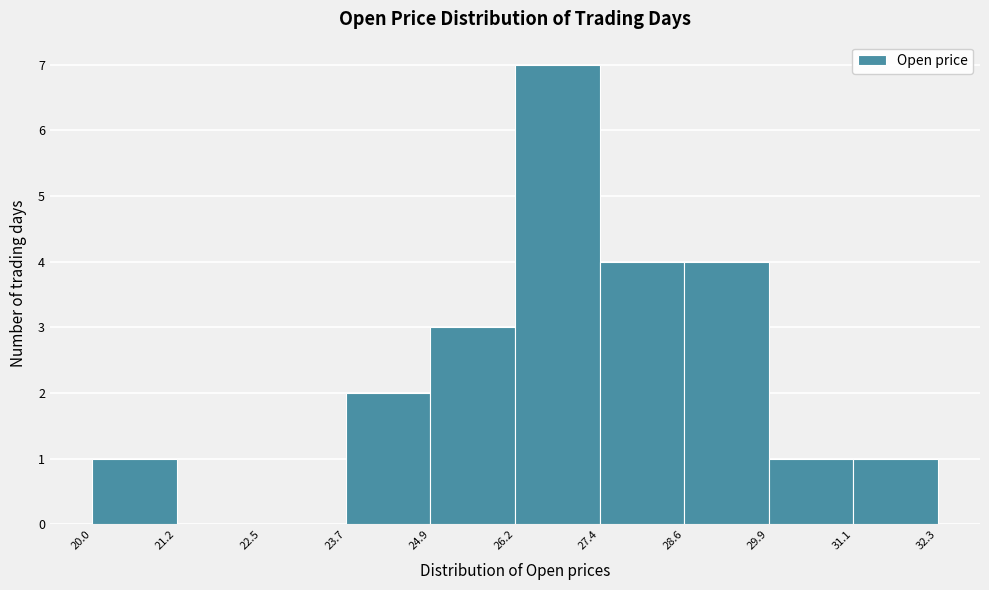

Which range on the x-axis has the tallest bar?

26.2 to 27.4